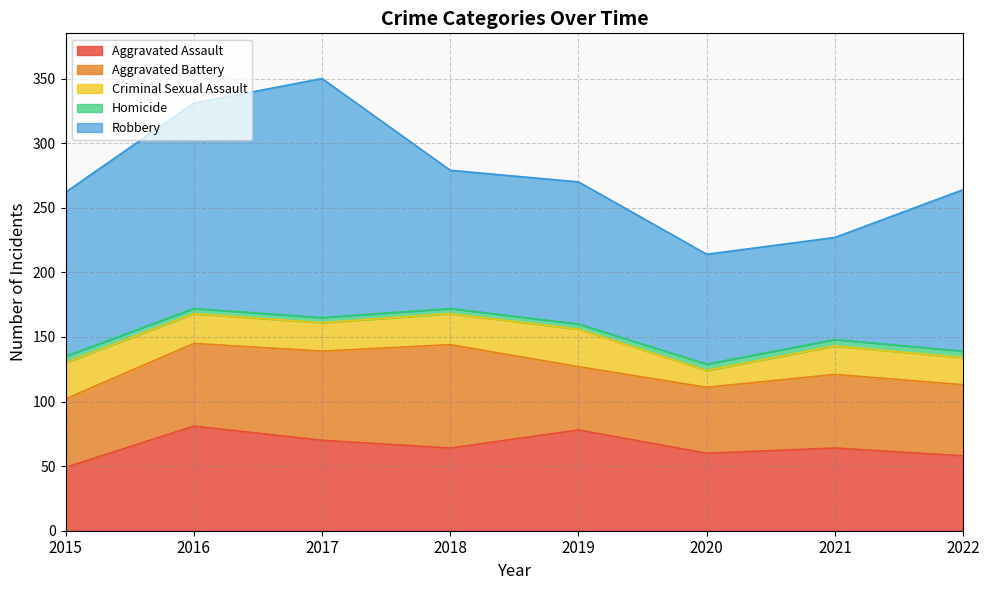

At which category does the chart reach its minimum across all series?

2016